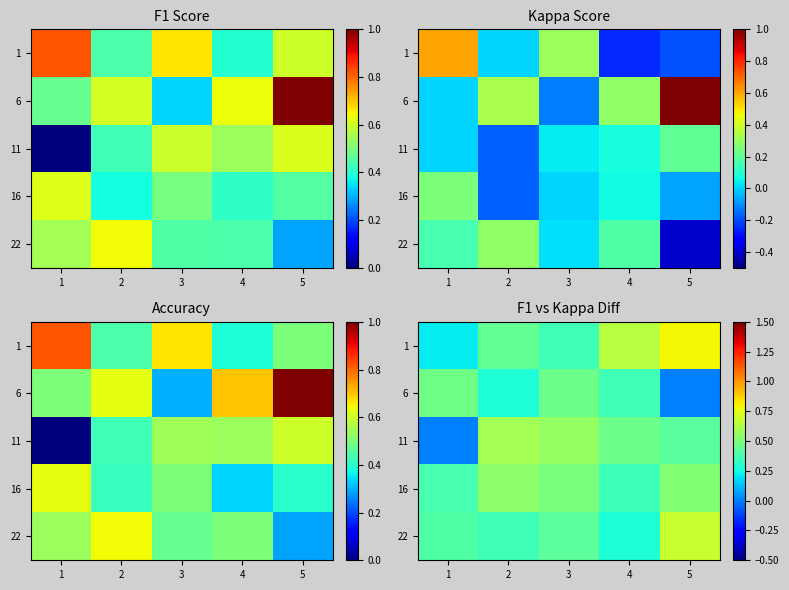

Rank the series by their maximum value, from highest to lowest.

1, 22, 11, 16, 6